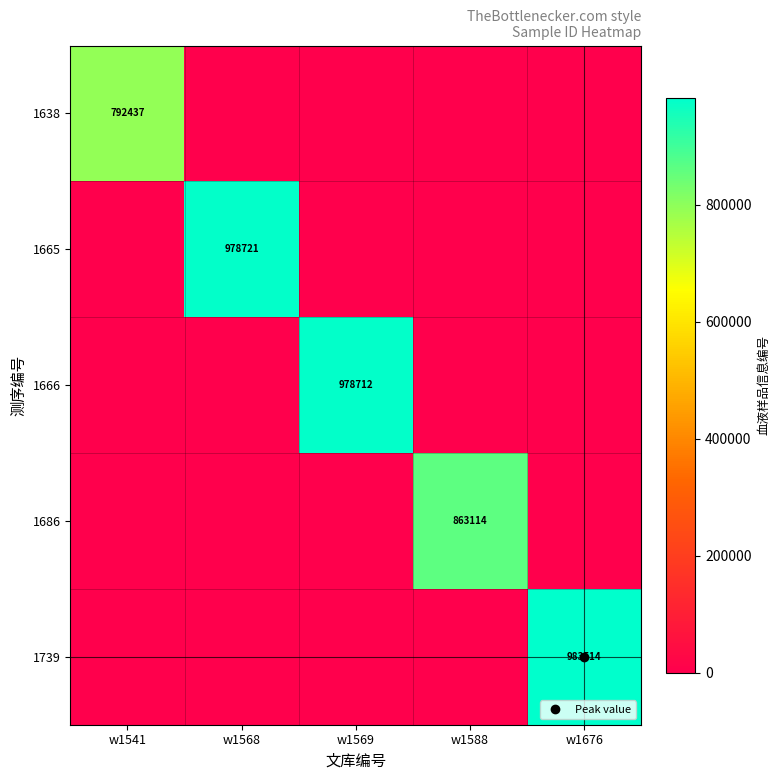

What is the total value across all series at w1676?

983514